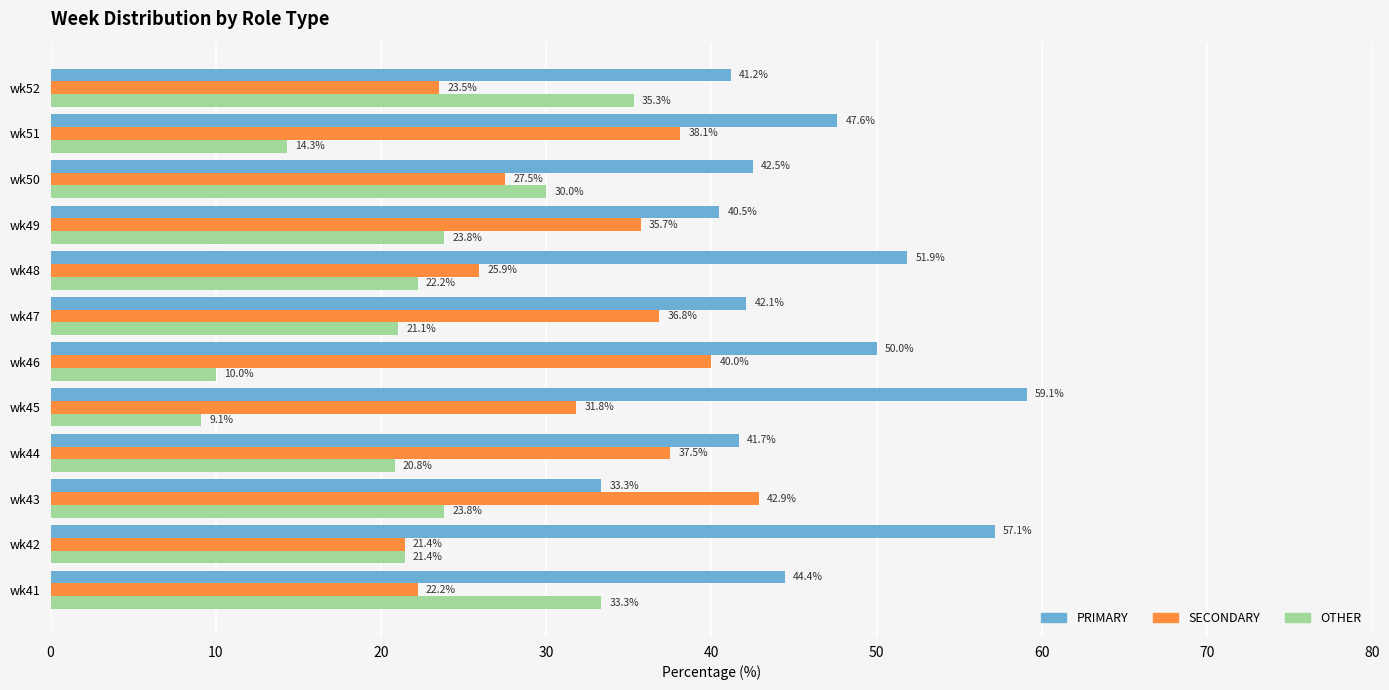

True or false: OTHER has a value of 16.4 at wk49.

False